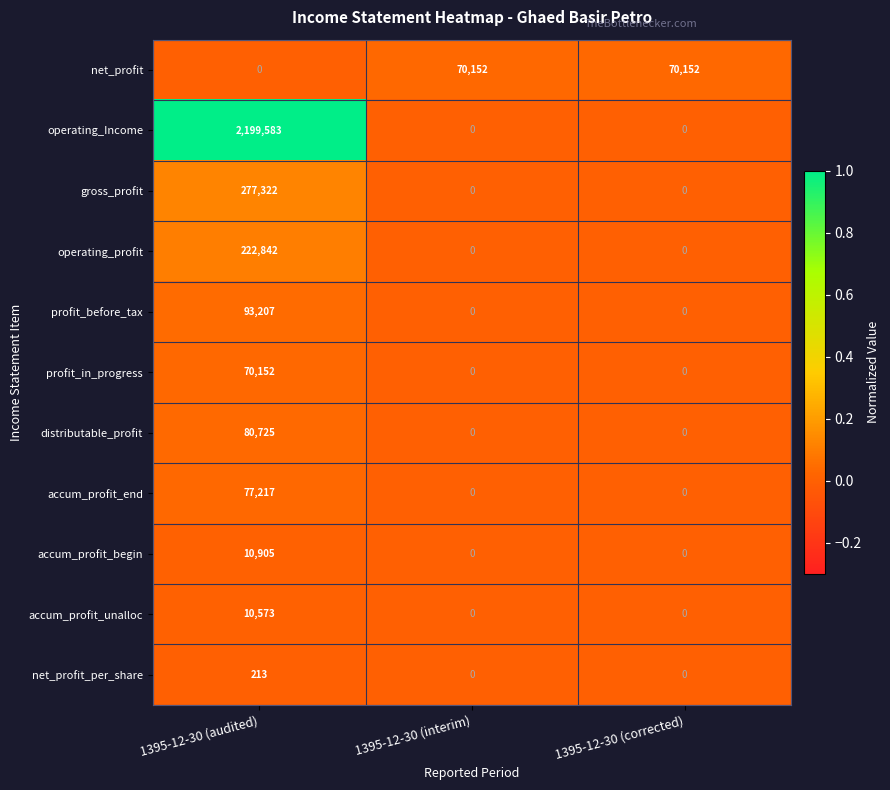

Which series has the largest total across all categories?

operating_Income